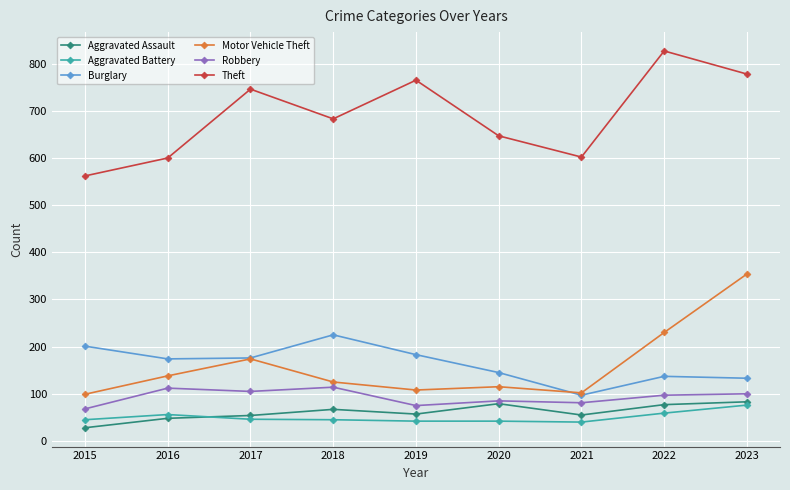

Which series has the largest total across all categories?

Theft